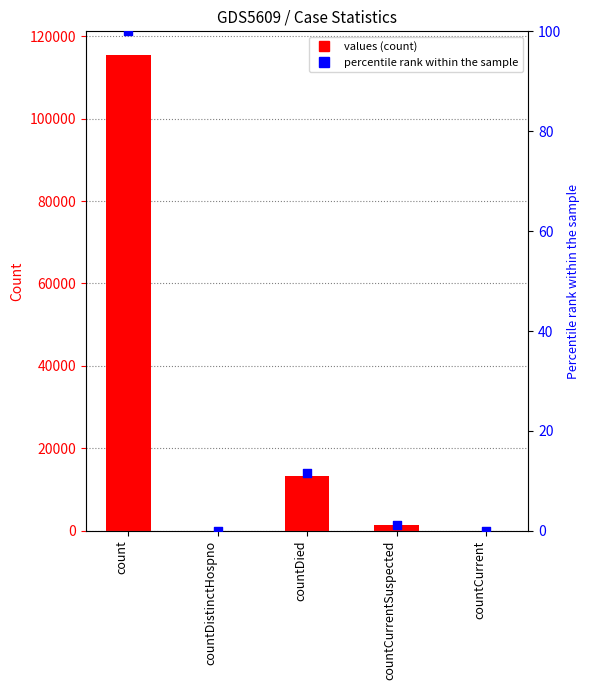

Which series contains the lowest Y value?

values